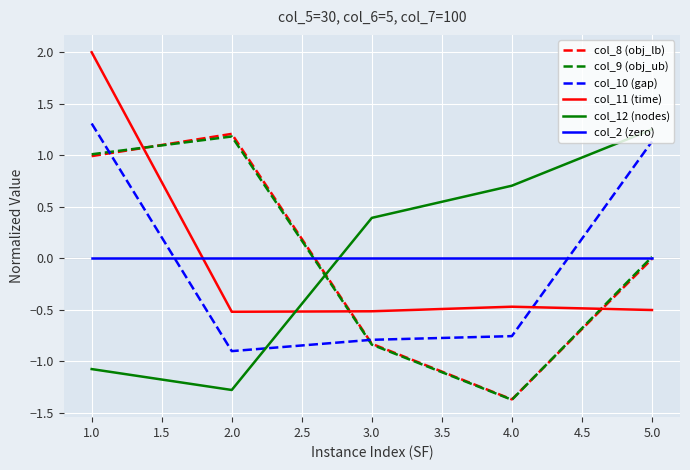

Where is the first local maximum for col_9 (obj_ub)?

2.0